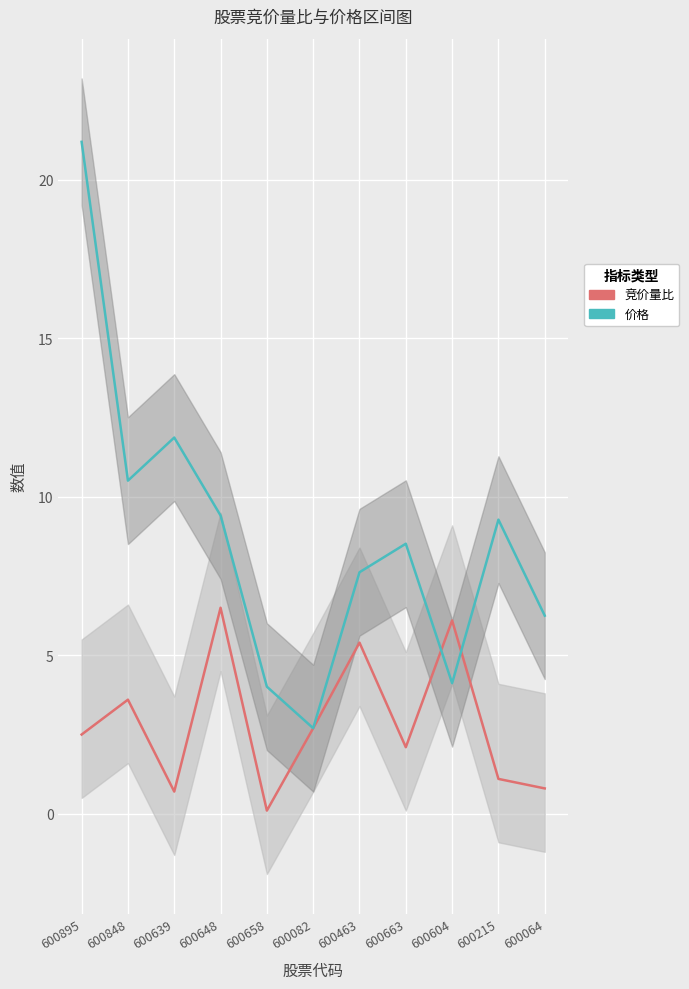

Rank the series by their maximum value, from lowest to highest.

竞价量比_线, 价格_线